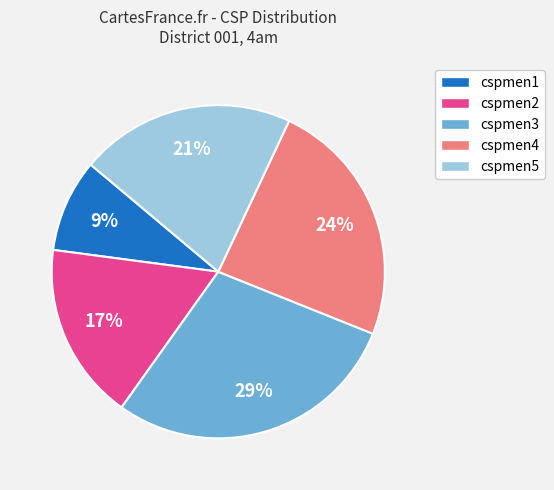

Is cspmen2 the majority of the pie?

No